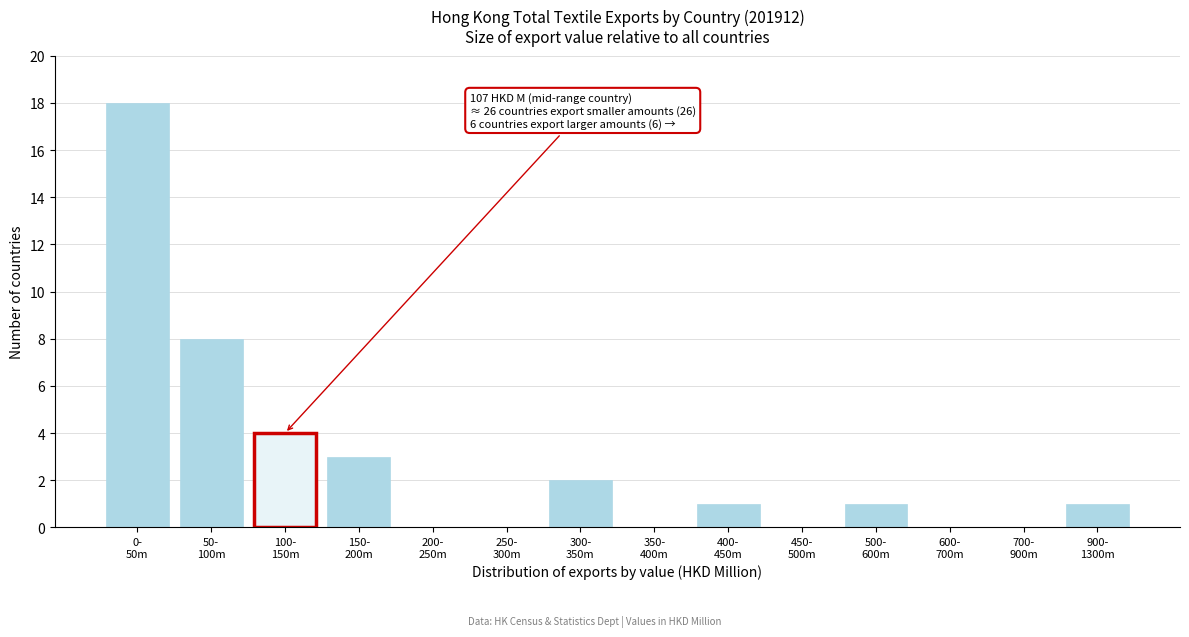

What is the sum of all values?

38